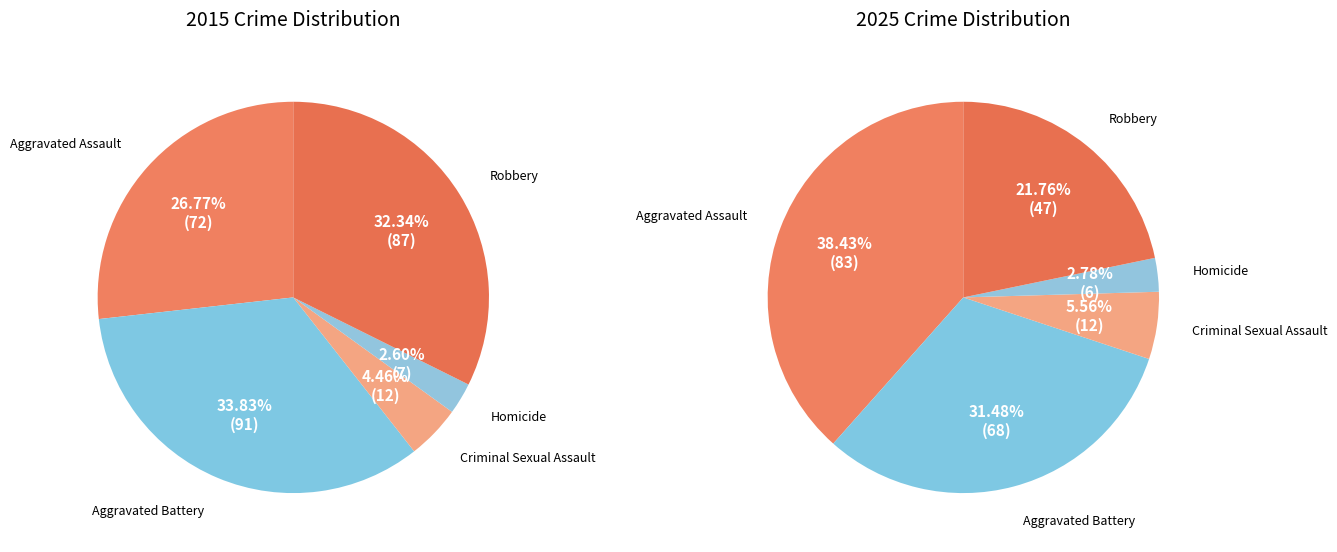

To the nearest percent, what percentage of the pie is values_2015?

27%